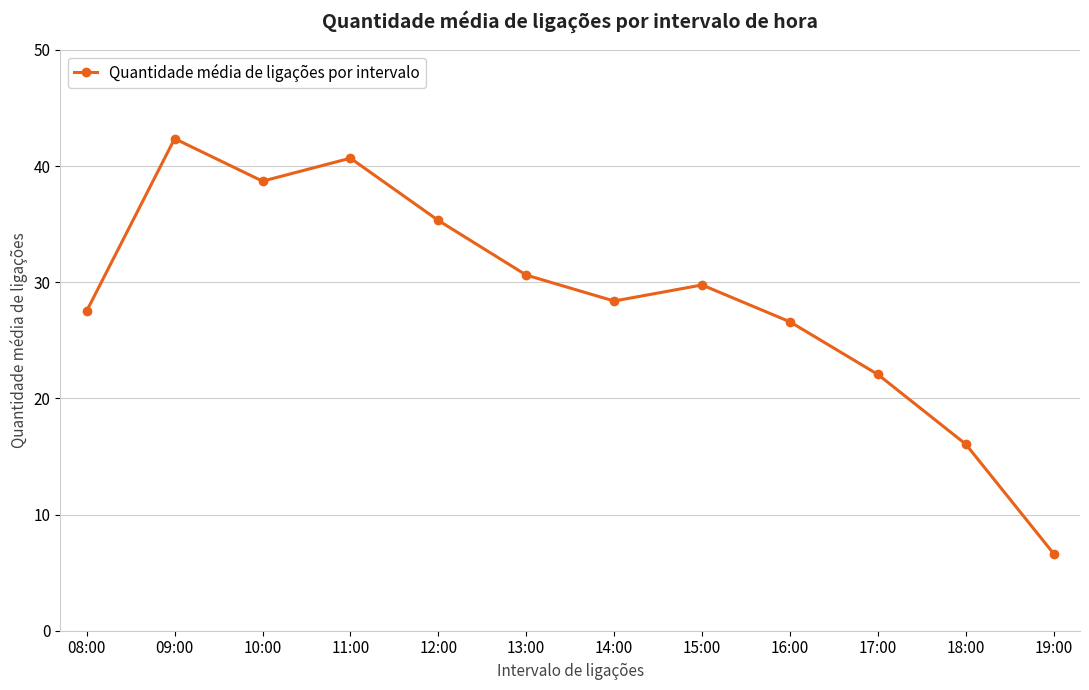

At which category does the chart reach its minimum across all series?

19:00